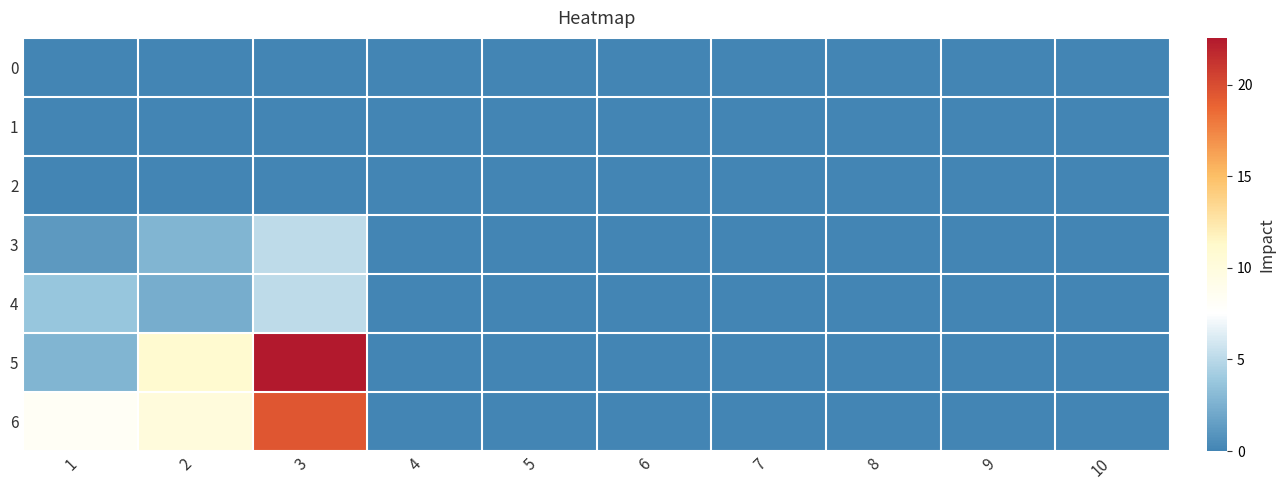

Which series has the largest range (max minus min)?

5